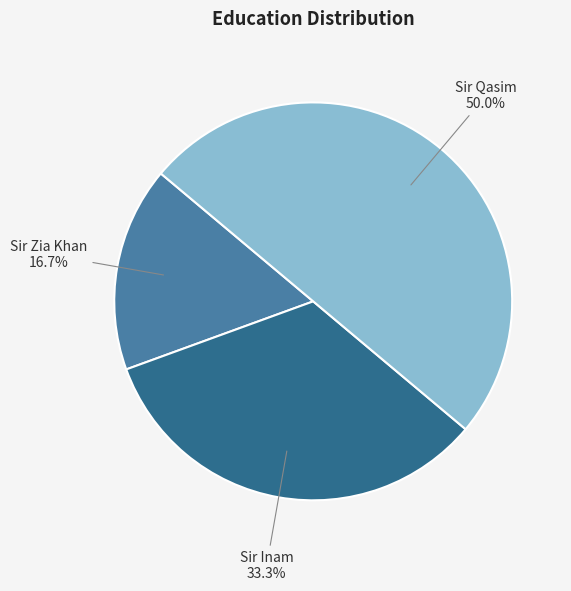

Count the number of slices in the pie.

3